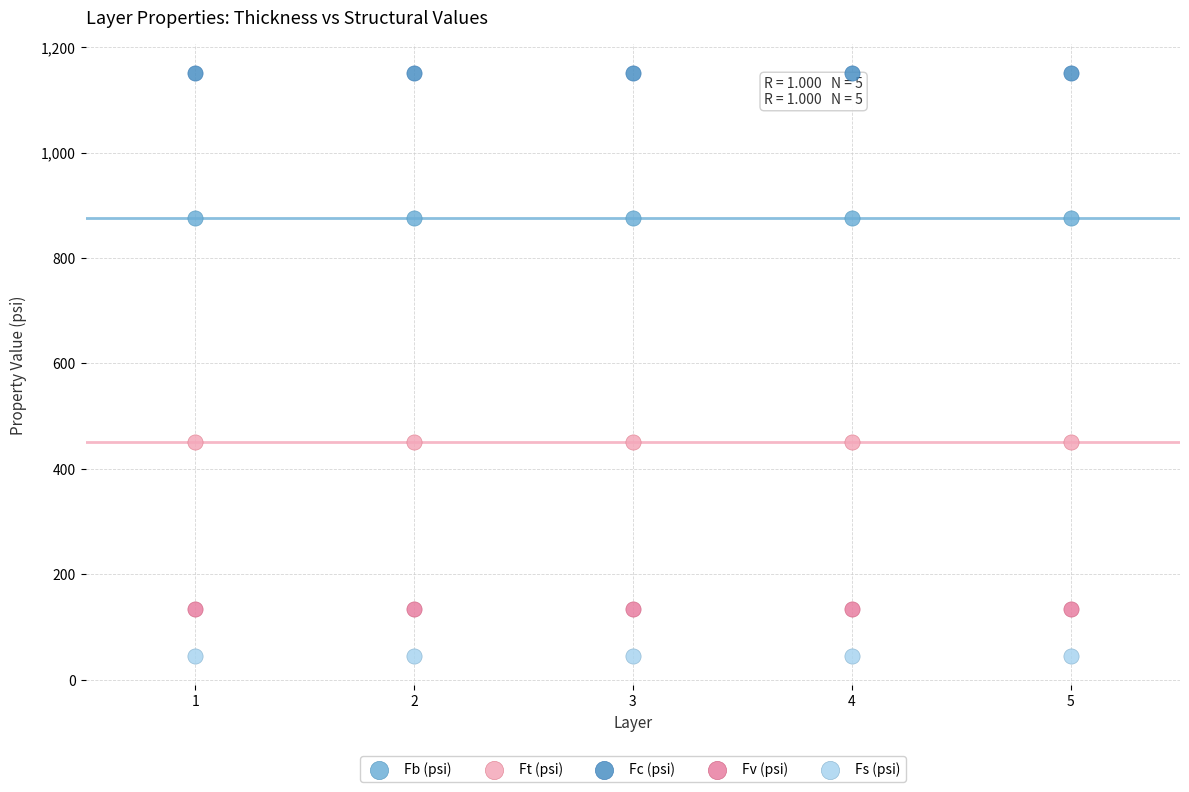

Which series reaches the maximum Y coordinate?

Fc (psi)